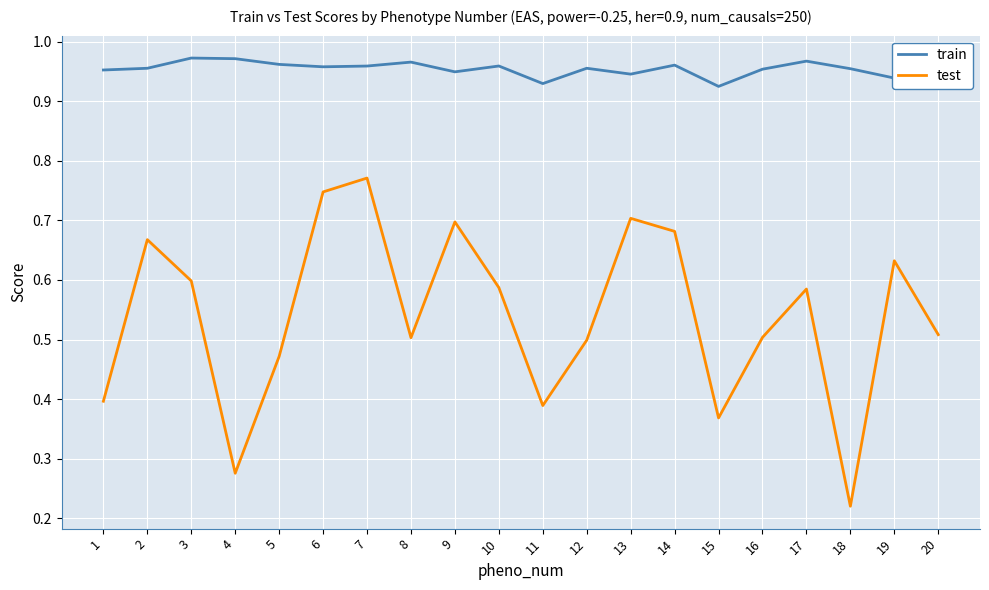

Which series has the largest range (max minus min)?

test